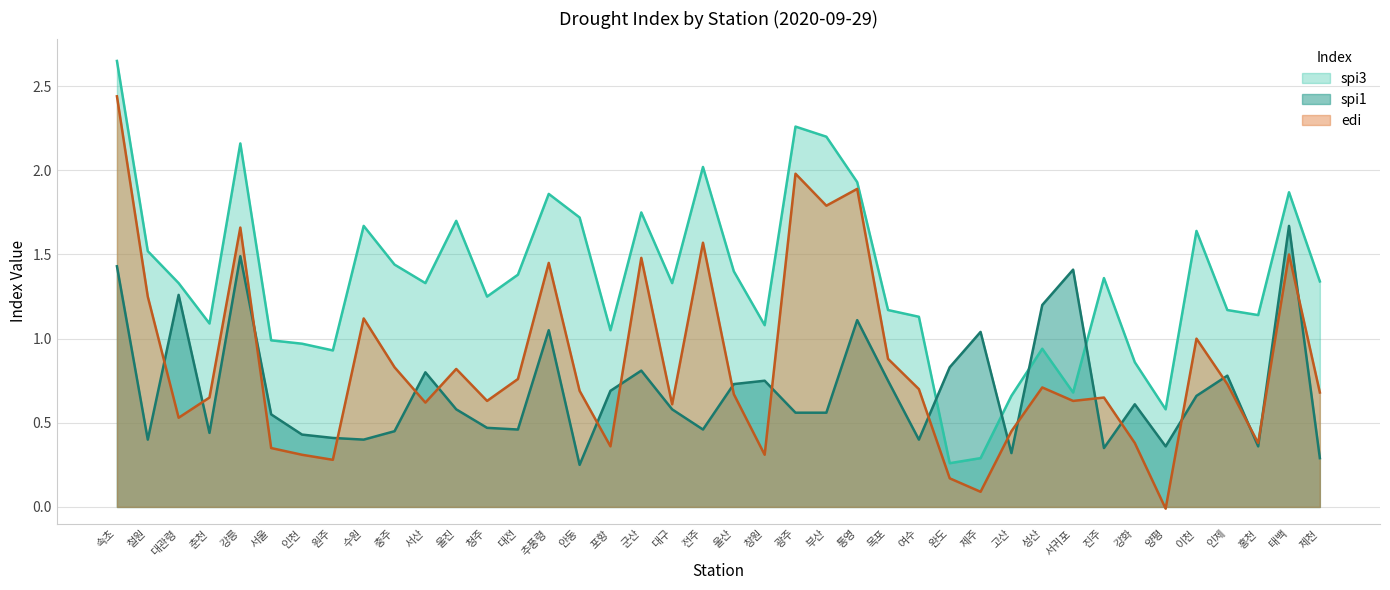

What is the value of the spi1 point at the 27th from the left?

0.4